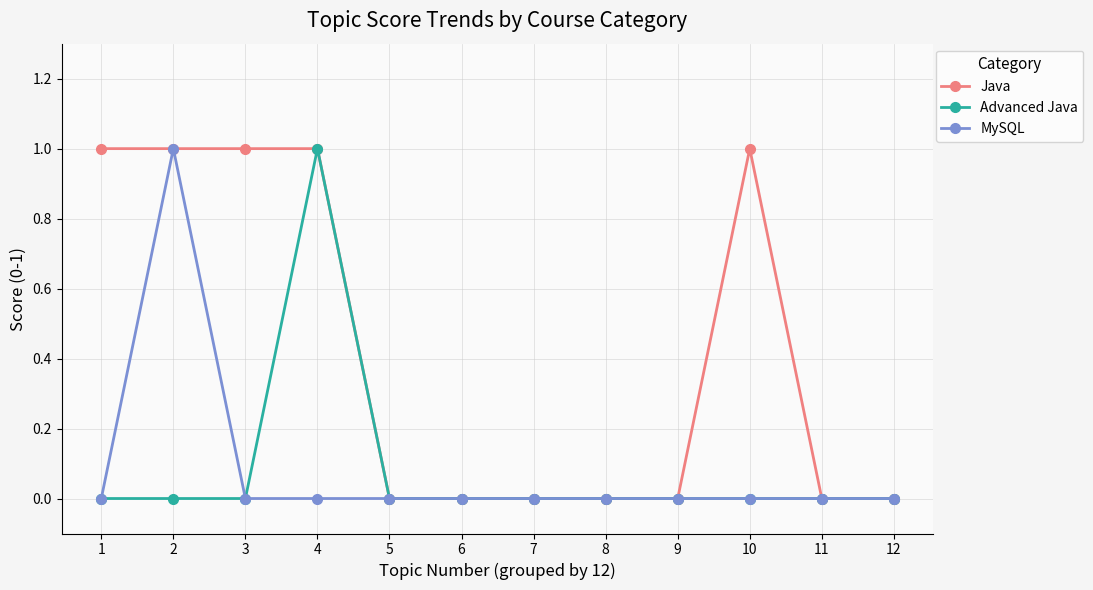

The value of MySQL at 6 is 0. True or false?

True